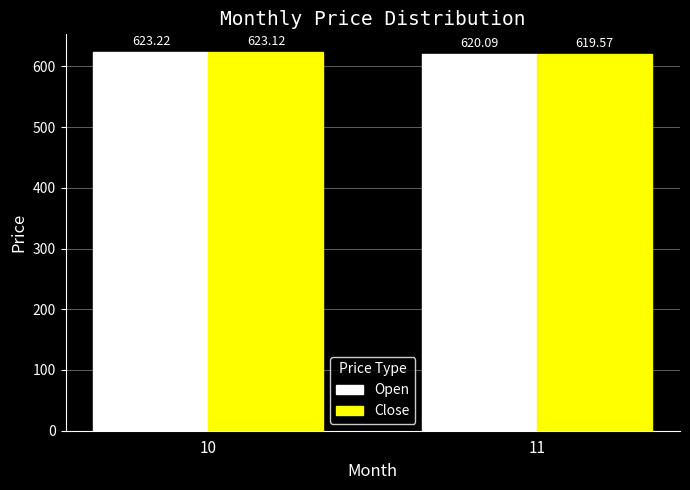

Between 10 and 11, which series saw the biggest shift?

Close